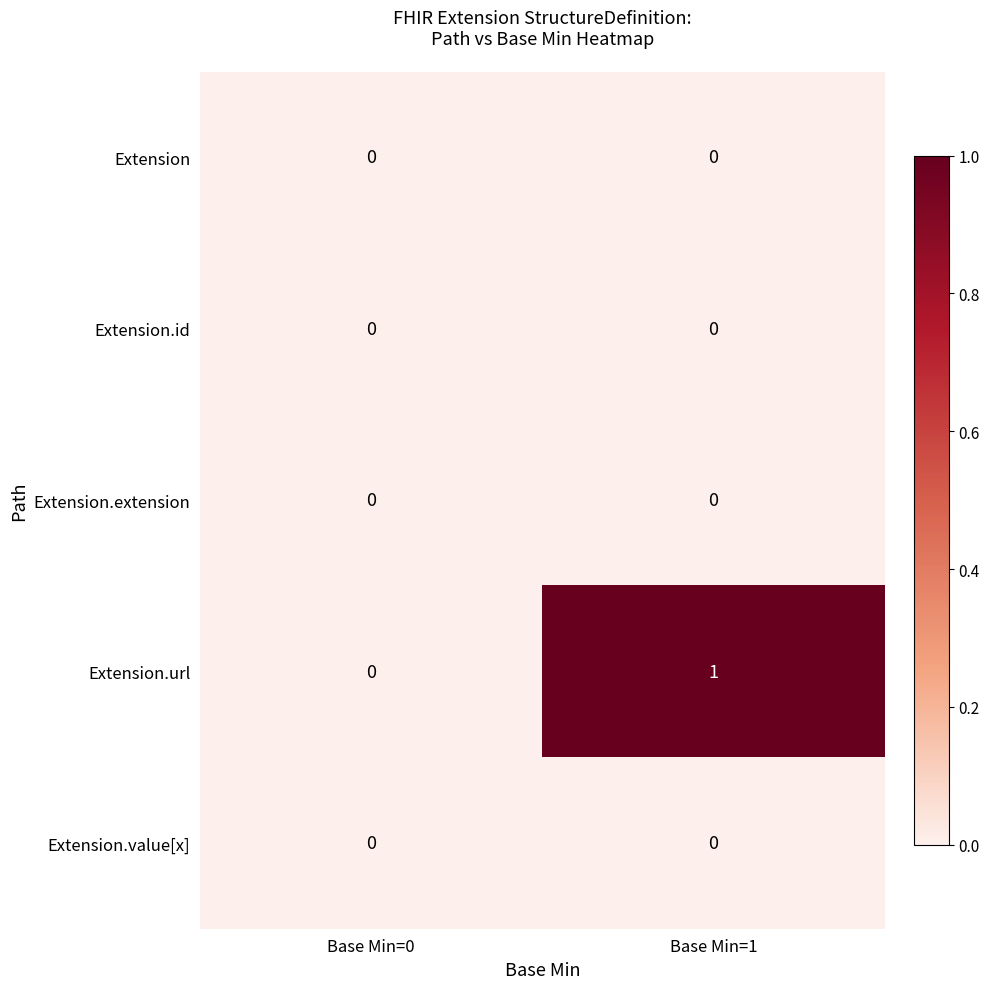

Which series has the widest spread of values?

Extension.url